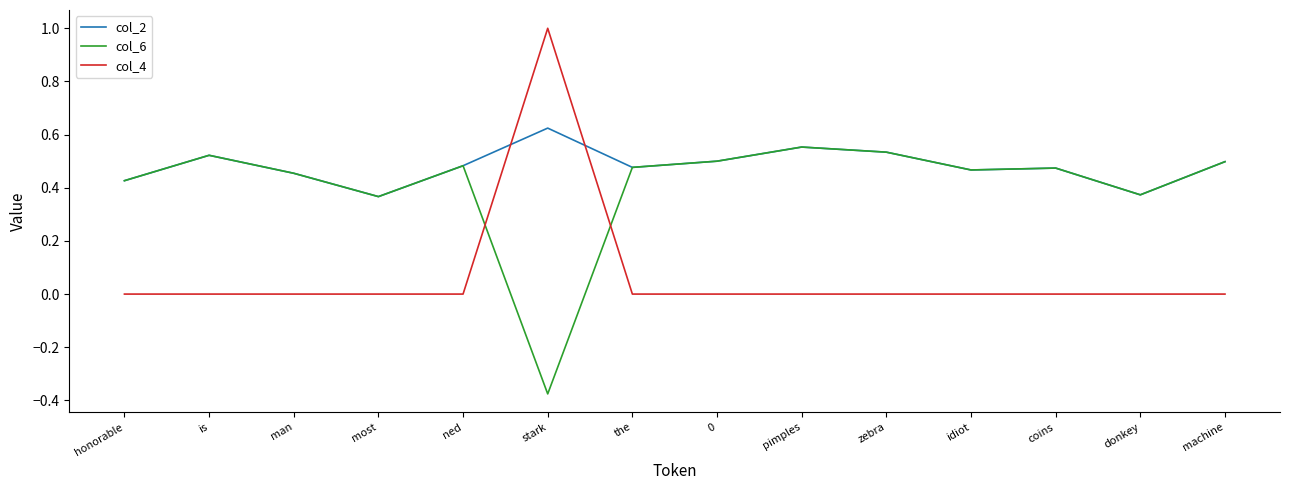

What position from the right is machine?

1